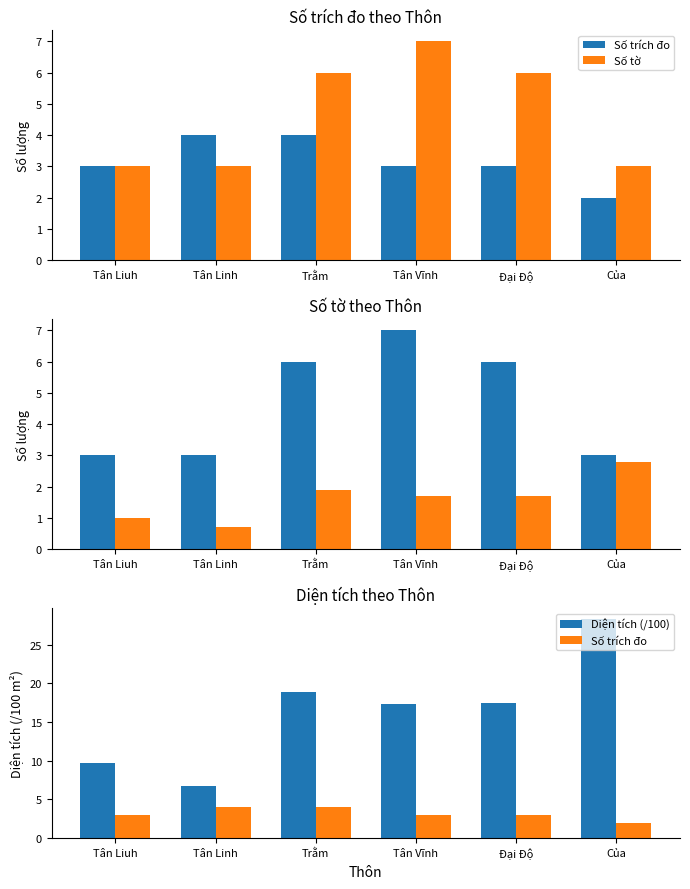

The Số trích đo series shows 2.1 at Tân Vĩnh. True or false?

False